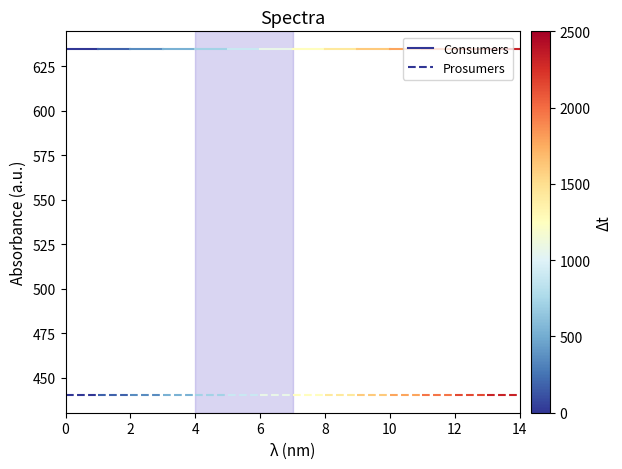

What is the value of the Consumers point at the 2nd from the left?

635